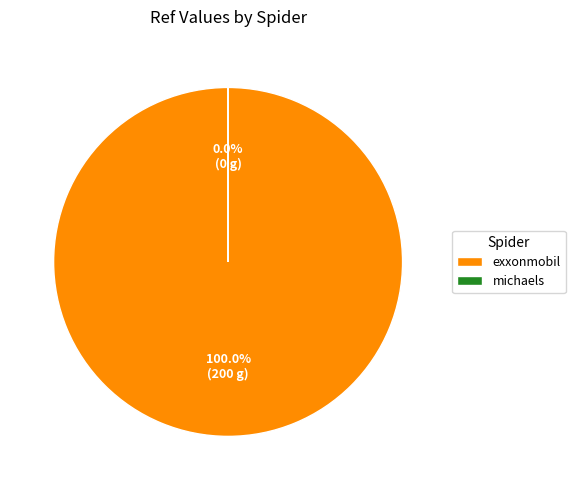

Approximately how many times larger is the value at exxonmobil compared to michaels?

21205.9